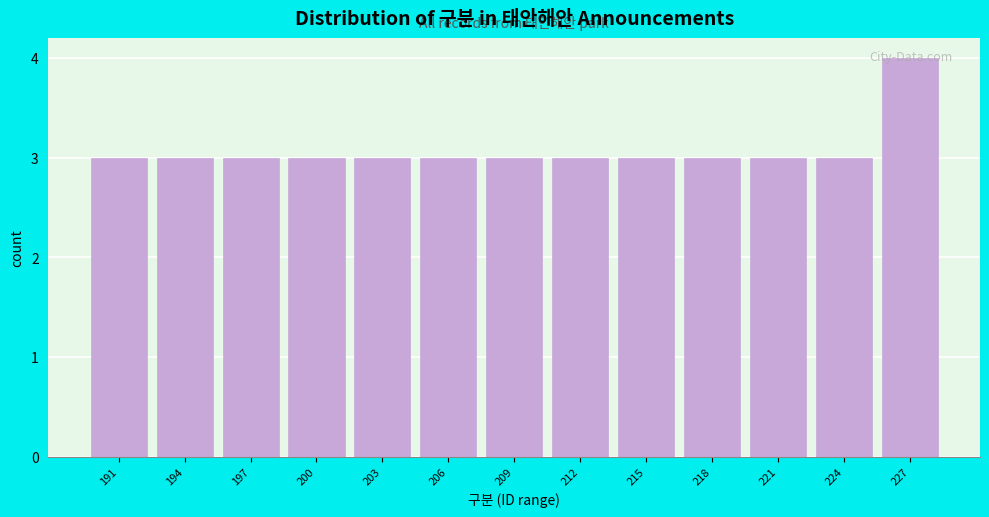

What is the ratio of the value at 212 to the value at 209?

1.0